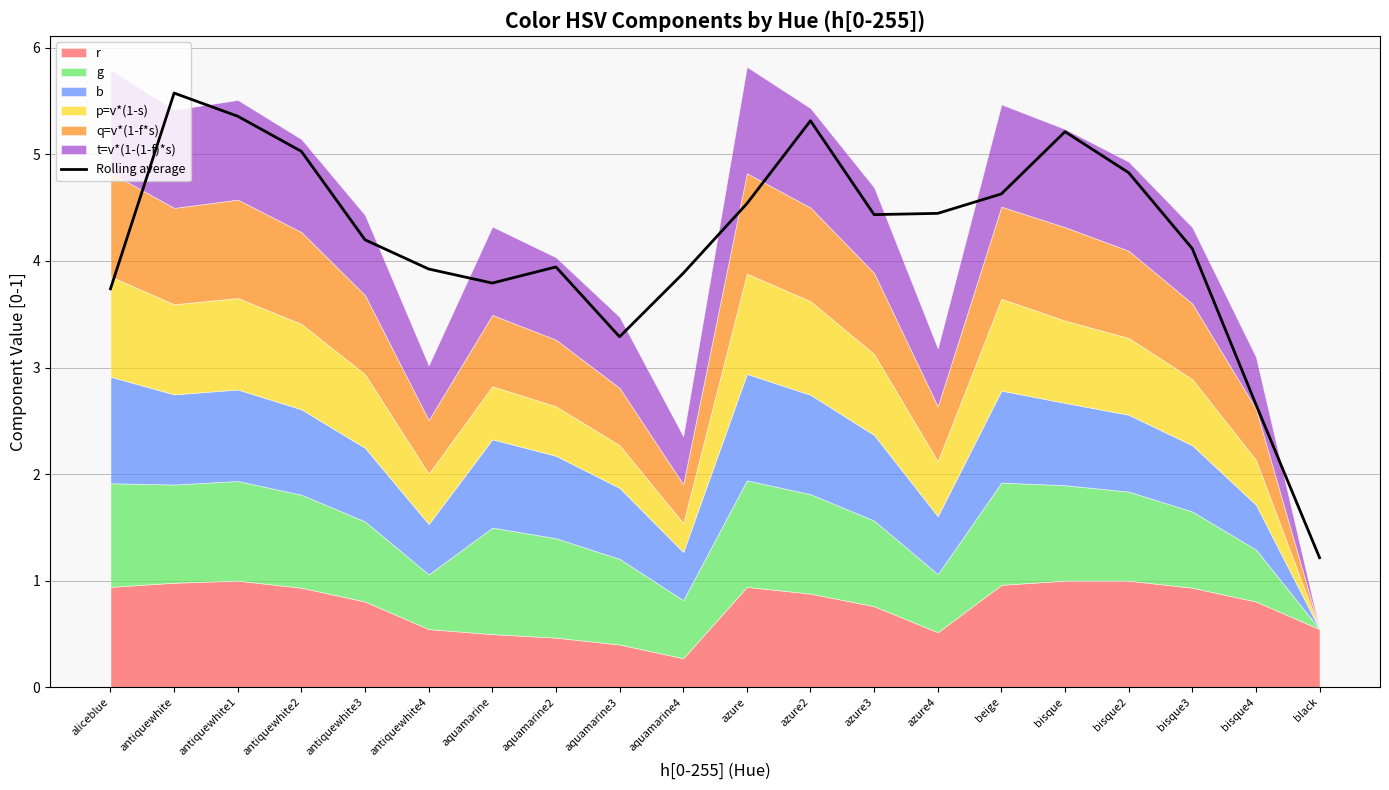

What is the minimum value for Rolling average?

1.2